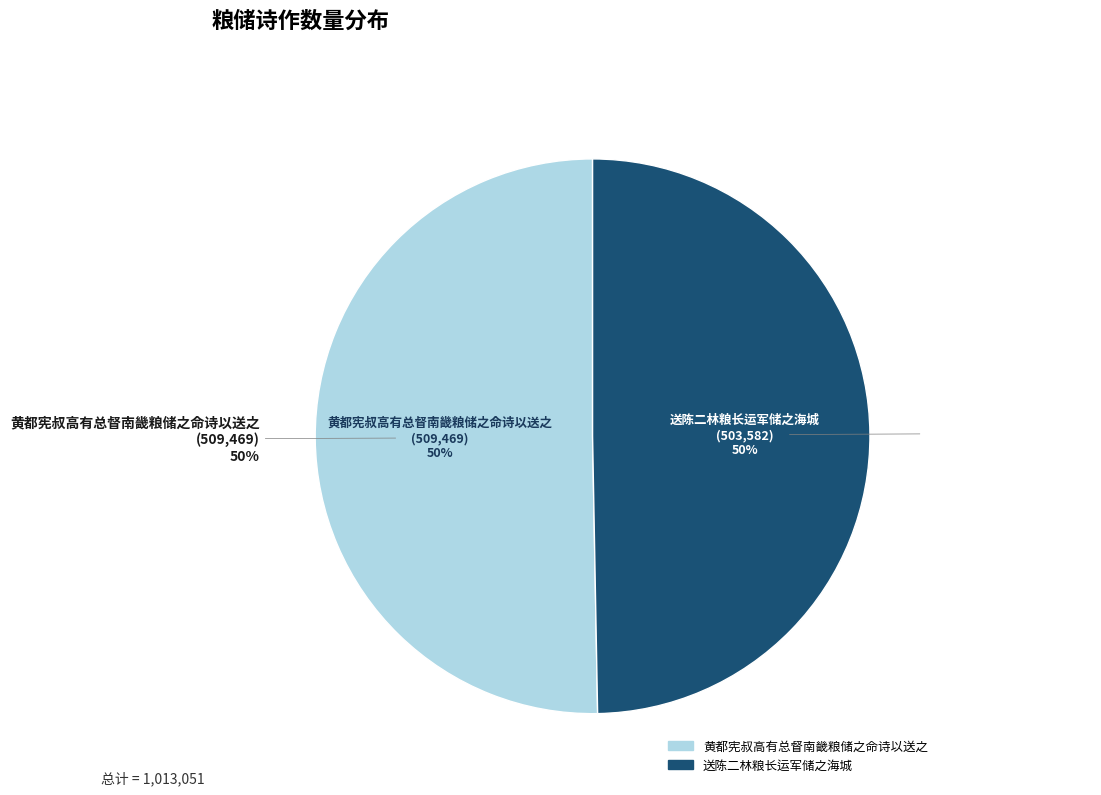

To the nearest percent, what percentage of the pie is 送陈二林粮长运军储之海城?

50%